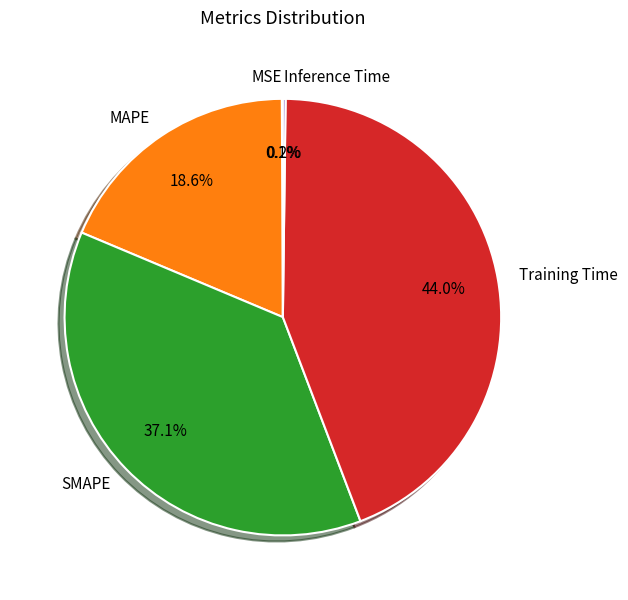

Which has a higher value, MAPE or SMAPE?

SMAPE